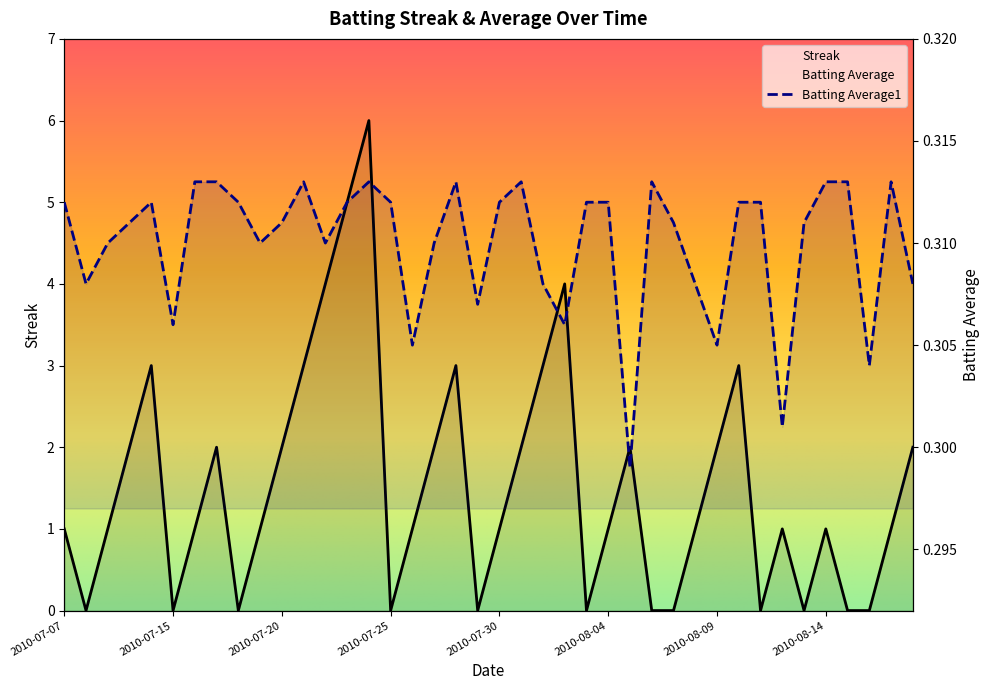

Is it true that Batting Average1 equals 0.3 at 2010-07-15?

True